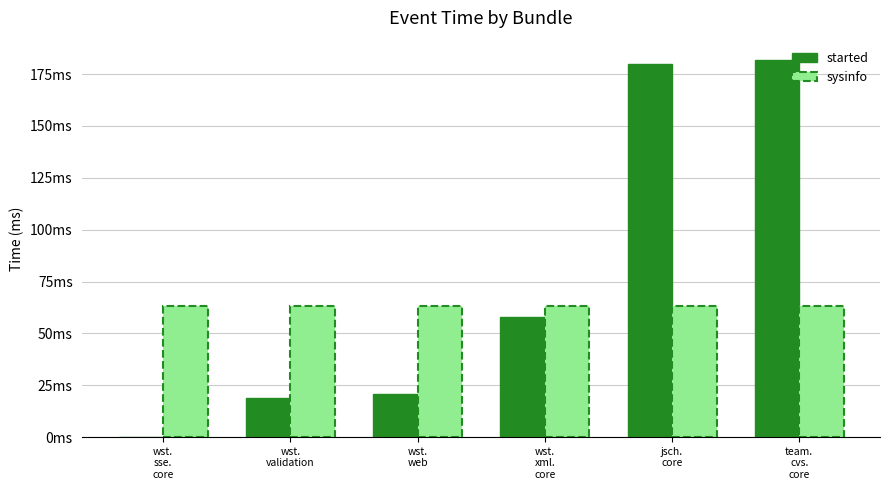

What is the maximum value shown in the chart?

182